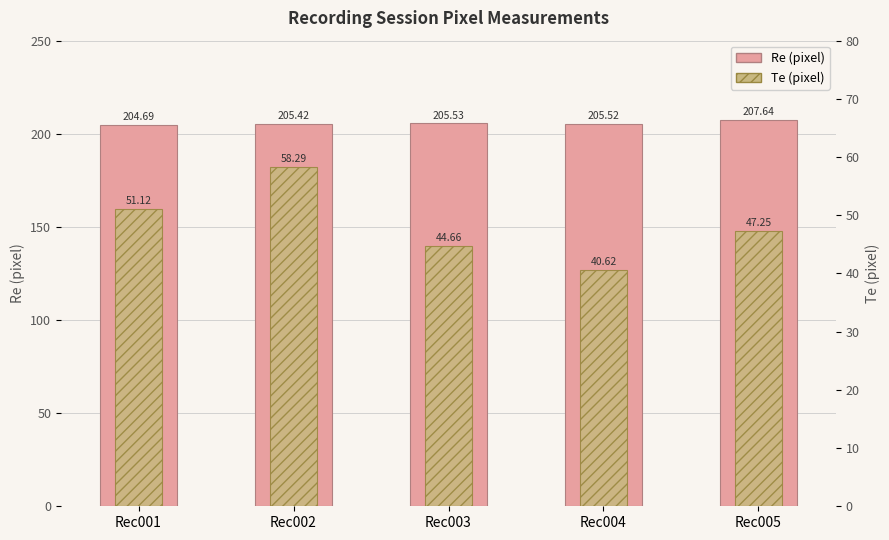

At Rec003, list the series in order from largest to smallest.

Re (pixel), Te (pixel)